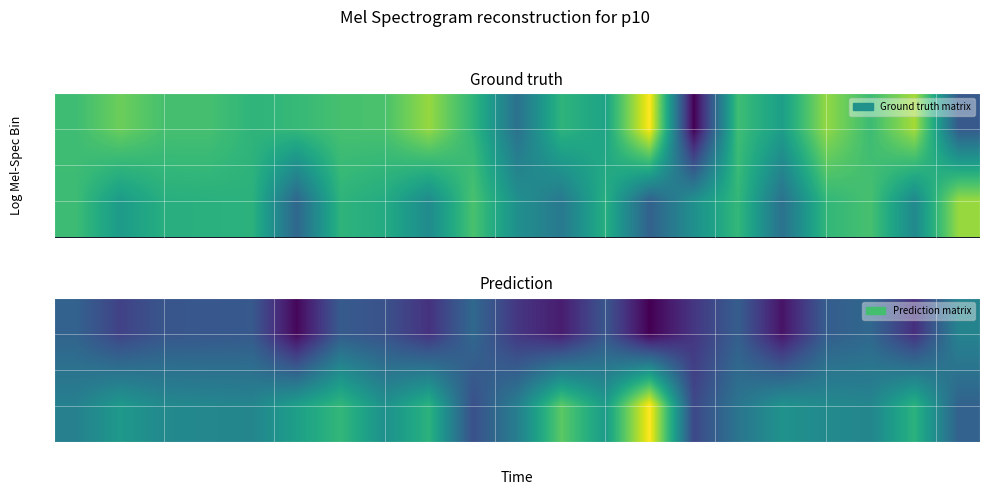

What is the sum of all 20 values?

-302.6